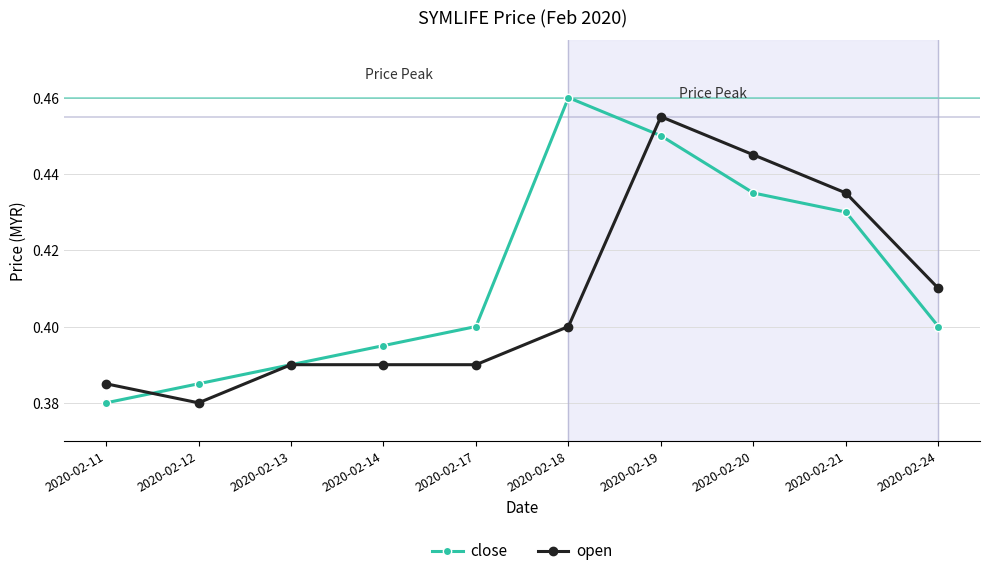

Count the number of categories in the chart.

10